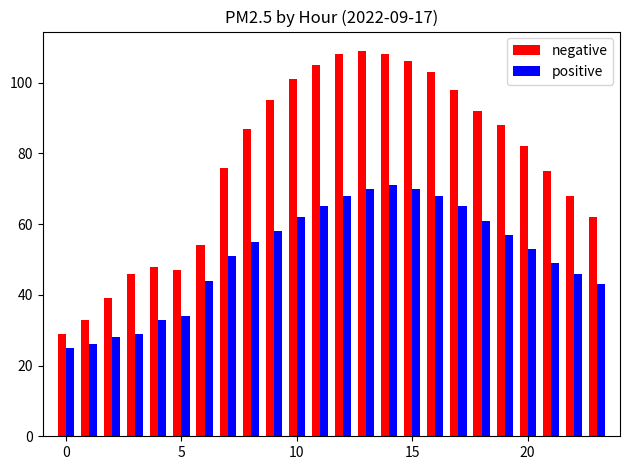

Which series has the largest total across all categories?

negative